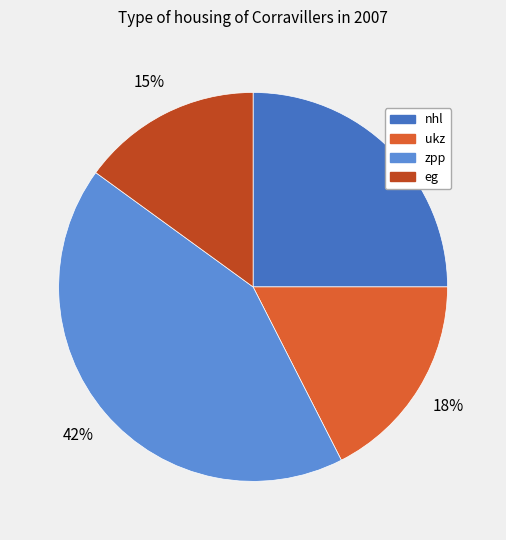

Which slice is the smallest?

eg